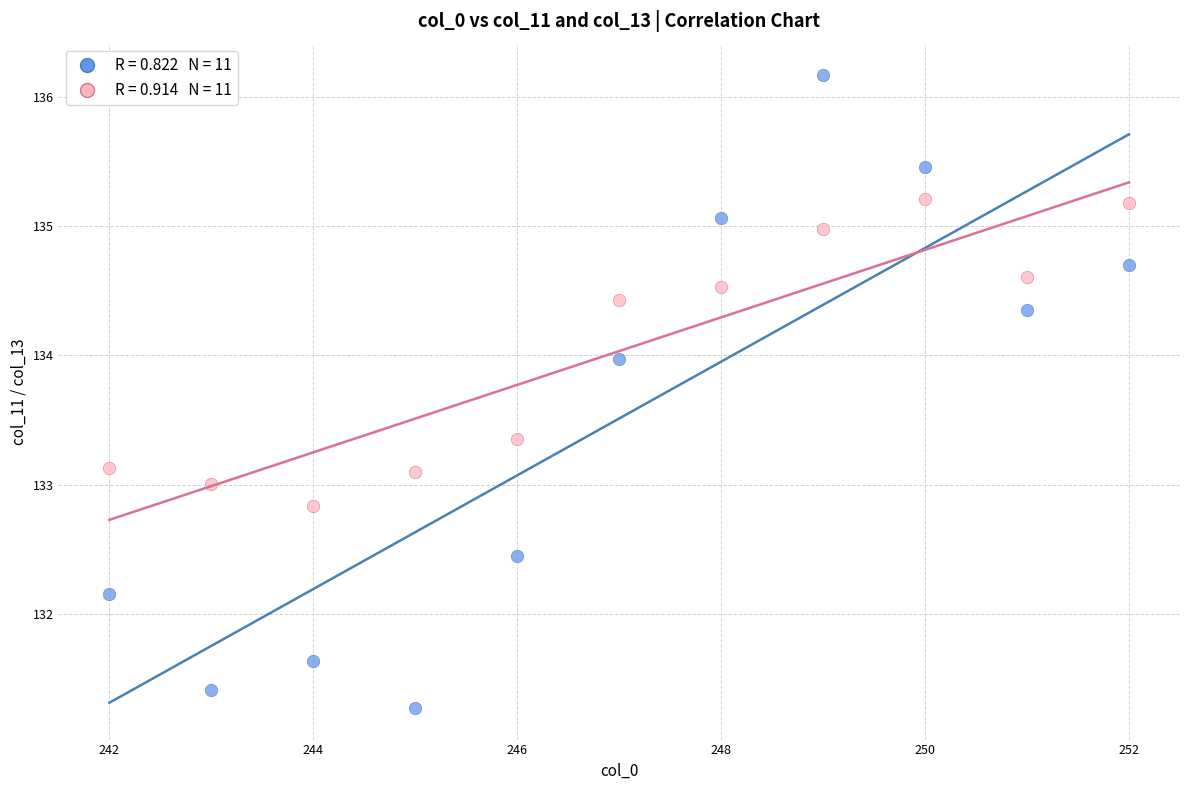

Across all data points, what is the range of X values (max minus min)?

10.0